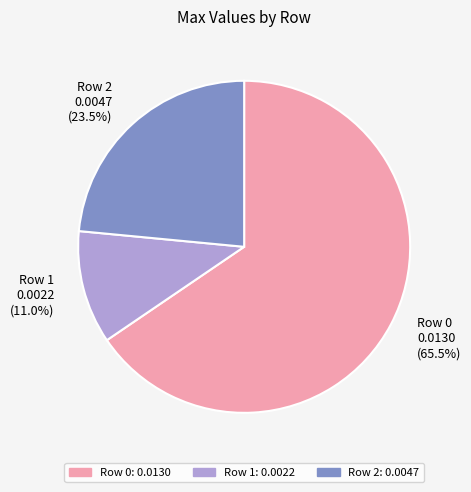

The Row 1 slice represents 11% of the pie. True or false?

True